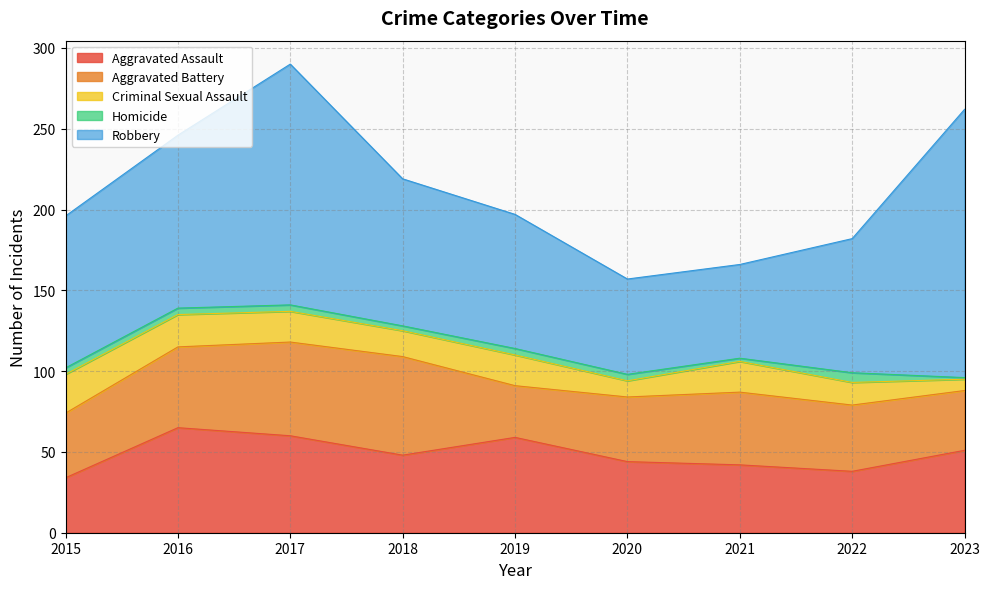

True or false: Homicide and Aggravated Battery cross at least once.

False